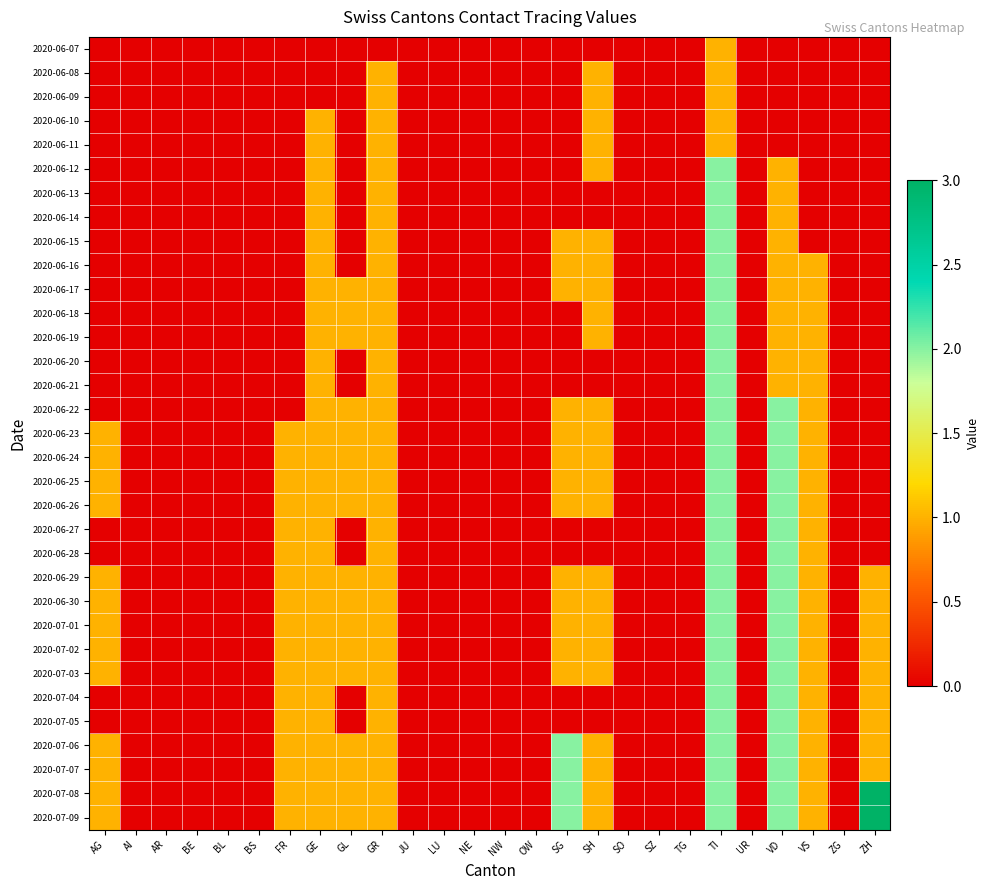

How many series are shown in this chart?

33